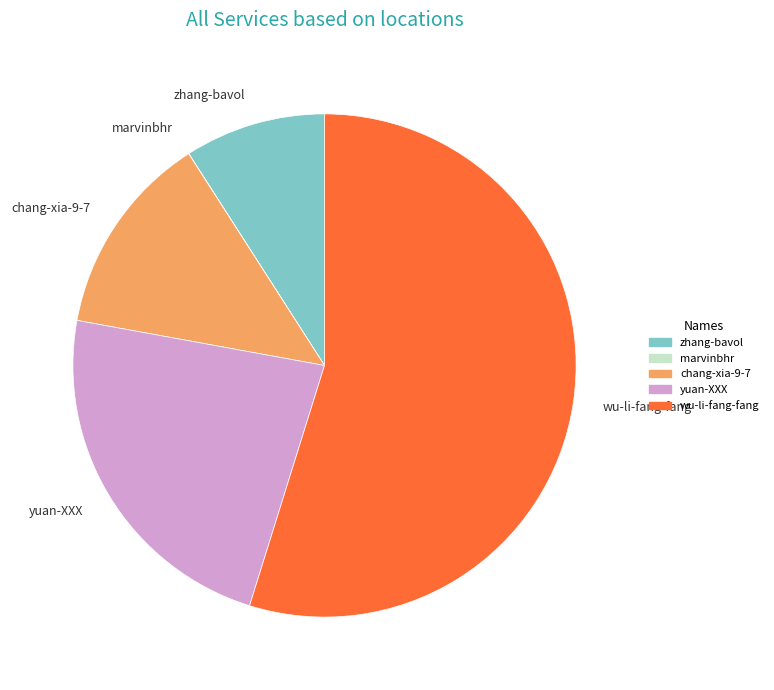

True or false: wu-li-fang-fang accounts for 55% of the total.

True